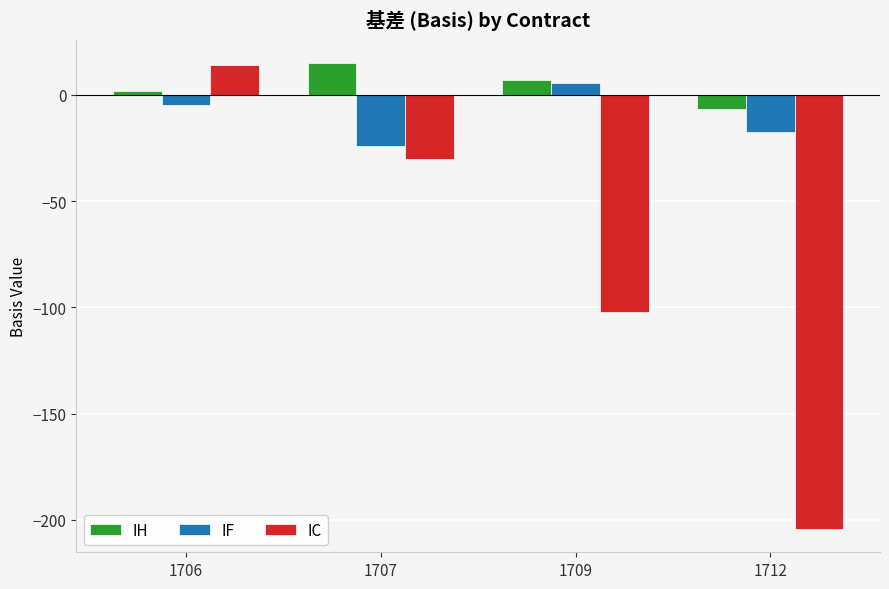

The IF series shows -4.8 at 1706. True or false?

True